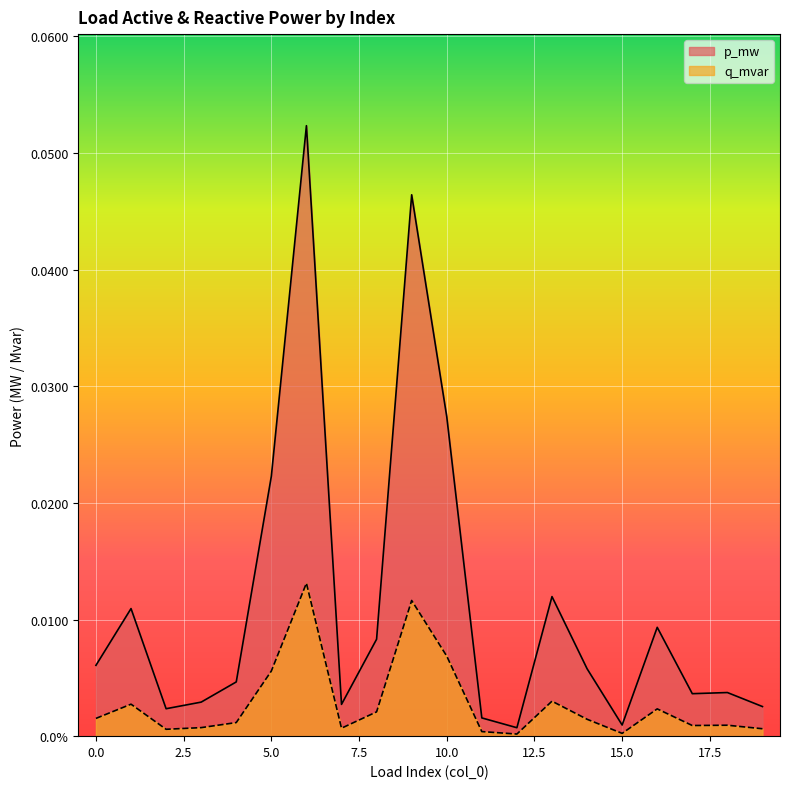

True or false: q_mvar has more than 0 points higher than both neighbors.

True